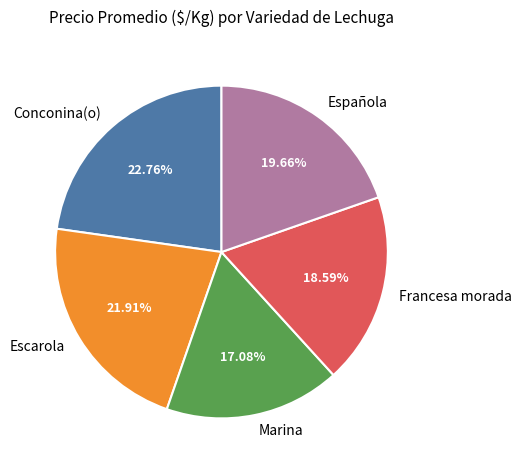

To the nearest percent, what is the combined percentage of Marina and Escarola?

39%